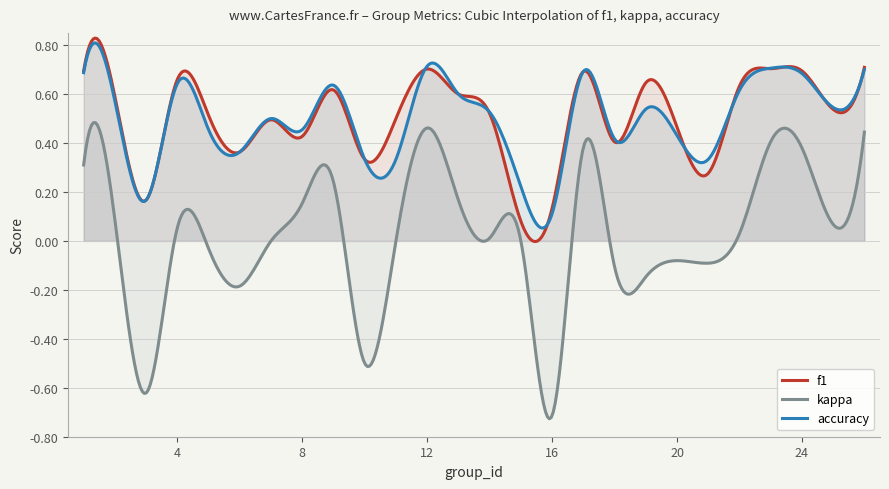

True or false: kappa and f1 intersect in this chart.

False